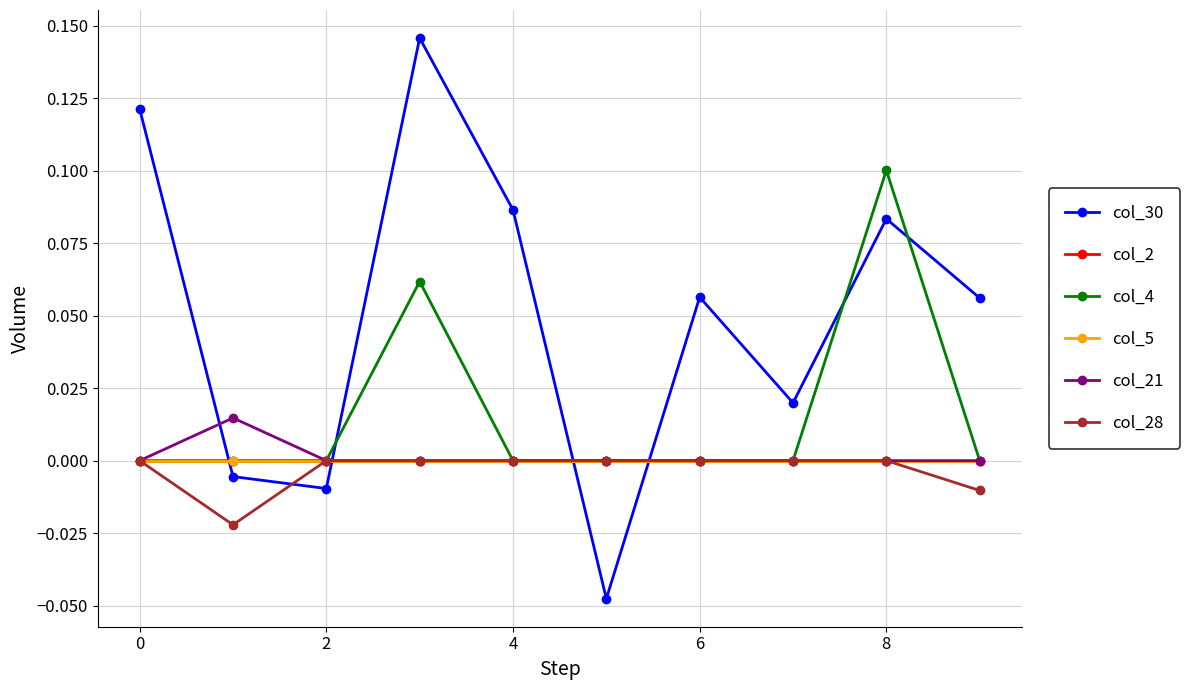

Does the chart have visible grid lines?

Yes